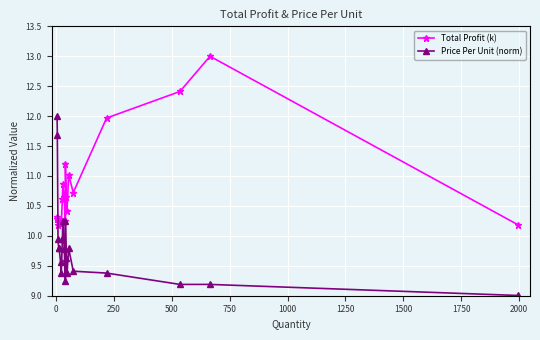

What are all the series names shown in the legend?

Total Profit (k), Price Per Unit (norm)